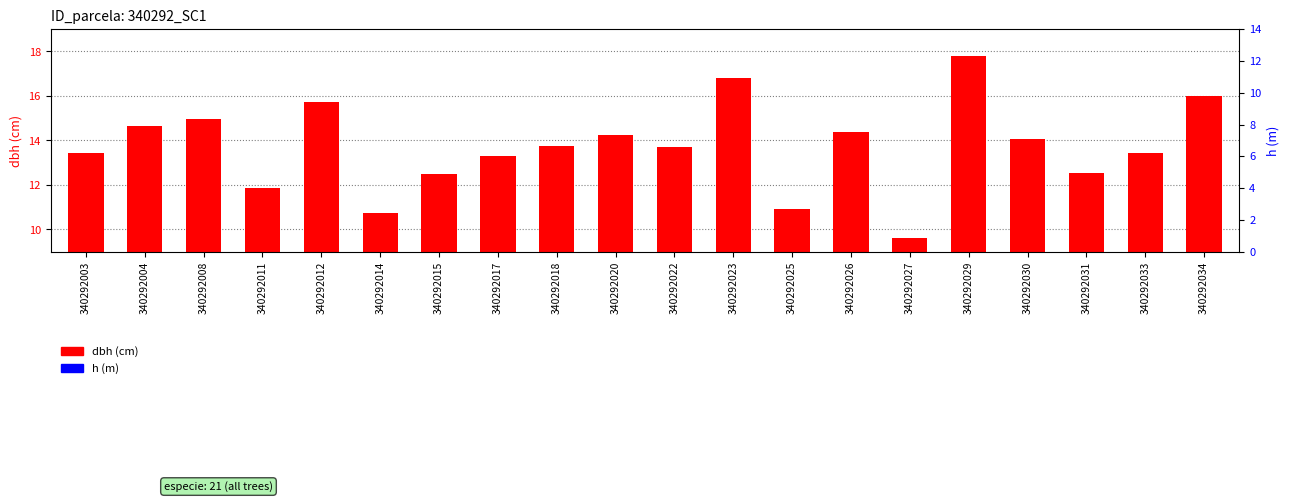

How many bars are there in total?

40